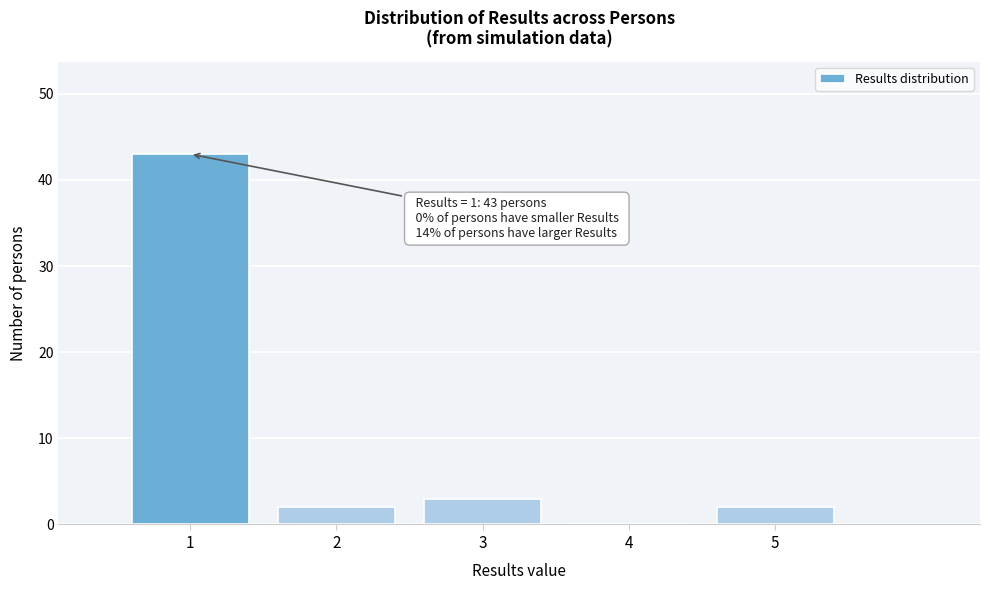

Reading left to right, list all the values displayed in this chart.

1=43	2=2	3=3	4=0	5=2